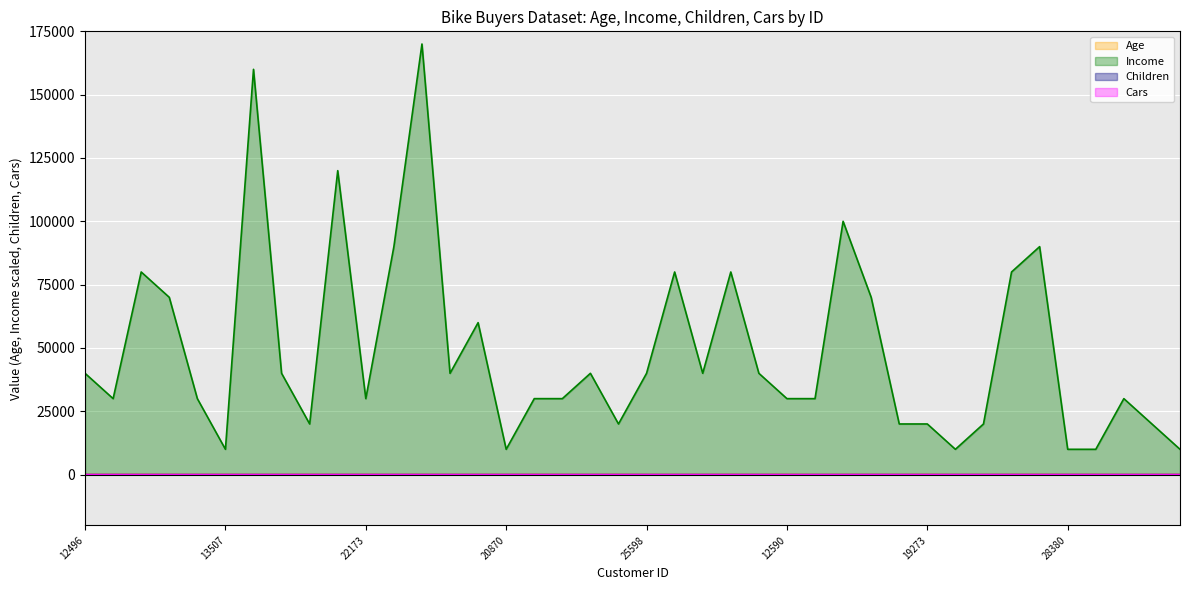

What is the difference between the maximum and second lowest values in the Income series?

160000